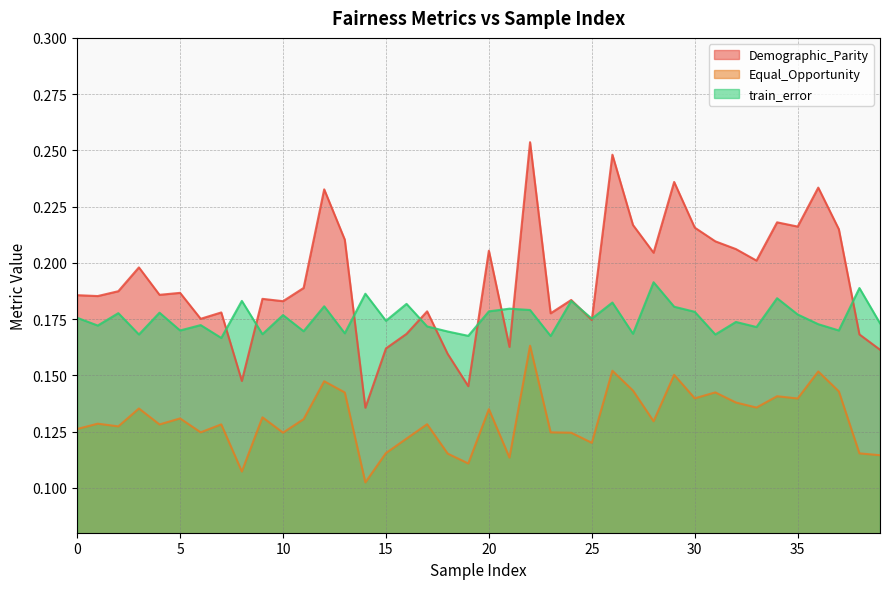

Reading left to right, transcribe all the data shown in this chart.

Demographic_Parity: 0=0.2	1=0.2	2=0.2	3=0.2	4=0.2	5=0.2	6=0.2	7=0.2	8=0.1	9=0.2	10=0.2	11=0.2	12=0.2	13=0.2	14=0.1	15=0.2	16=0.2	17=0.2	18=0.2	19=0.1	20=0.2	21=0.2	22=0.3	23=0.2	24=0.2	25=0.2	26=0.2	27=0.2	28=0.2	29=0.2	30=0.2	31=0.2	32=0.2	33=0.2	34=0.2	35=0.2	36=0.2	37=0.2	38=0.2	39=0.2
Equal_Opportunity: 0=0.1	1=0.1	2=0.1	3=0.1	4=0.1	5=0.1	6=0.1	7=0.1	8=0.1	9=0.1	10=0.1	11=0.1	12=0.1	13=0.1	14=0.1	15=0.1	16=0.1	17=0.1	18=0.1	19=0.1	20=0.1	21=0.1	22=0.2	23=0.1	24=0.1	25=0.1	26=0.2	27=0.1	28=0.1	29=0.2	30=0.1	31=0.1	32=0.1	33=0.1	34=0.1	35=0.1	36=0.2	37=0.1	38=0.1	39=0.1
train_error: 0=0.2	1=0.2	2=0.2	3=0.2	4=0.2	5=0.2	6=0.2	7=0.2	8=0.2	9=0.2	10=0.2	11=0.2	12=0.2	13=0.2	14=0.2	15=0.2	16=0.2	17=0.2	18=0.2	19=0.2	20=0.2	21=0.2	22=0.2	23=0.2	24=0.2	25=0.2	26=0.2	27=0.2	28=0.2	29=0.2	30=0.2	31=0.2	32=0.2	33=0.2	34=0.2	35=0.2	36=0.2	37=0.2	38=0.2	39=0.2